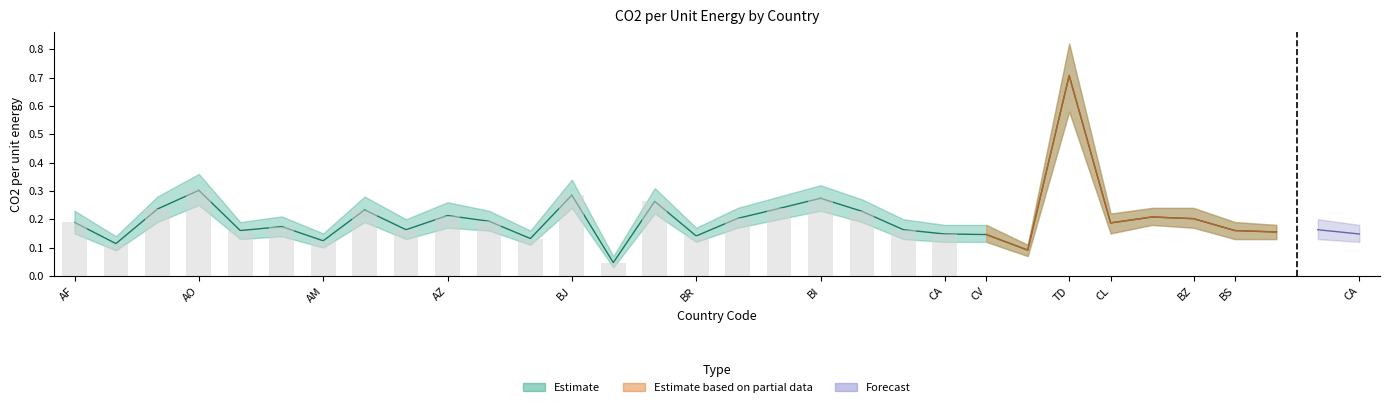

What is the sum of the upper values at AM and CA?

0.3